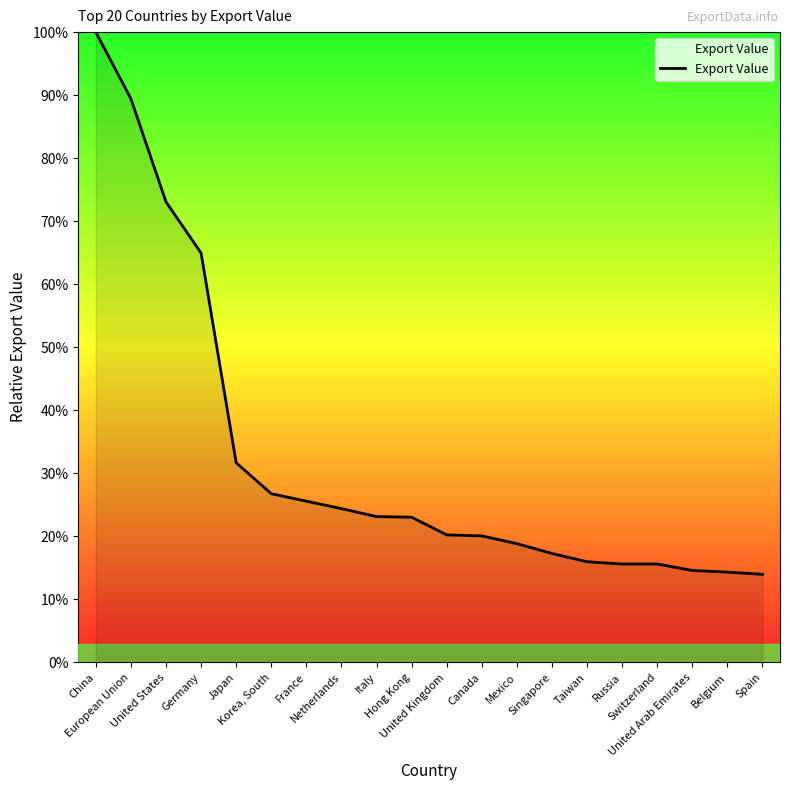

What is the sum of all values?

648.6